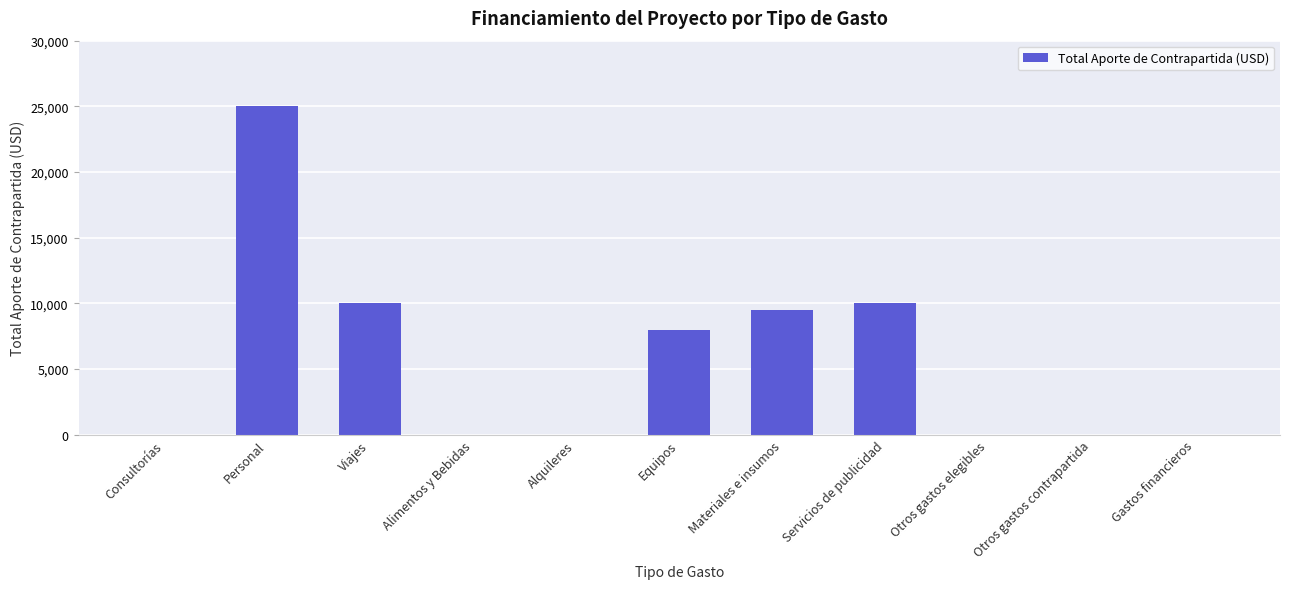

What is the sum of all values?

62500